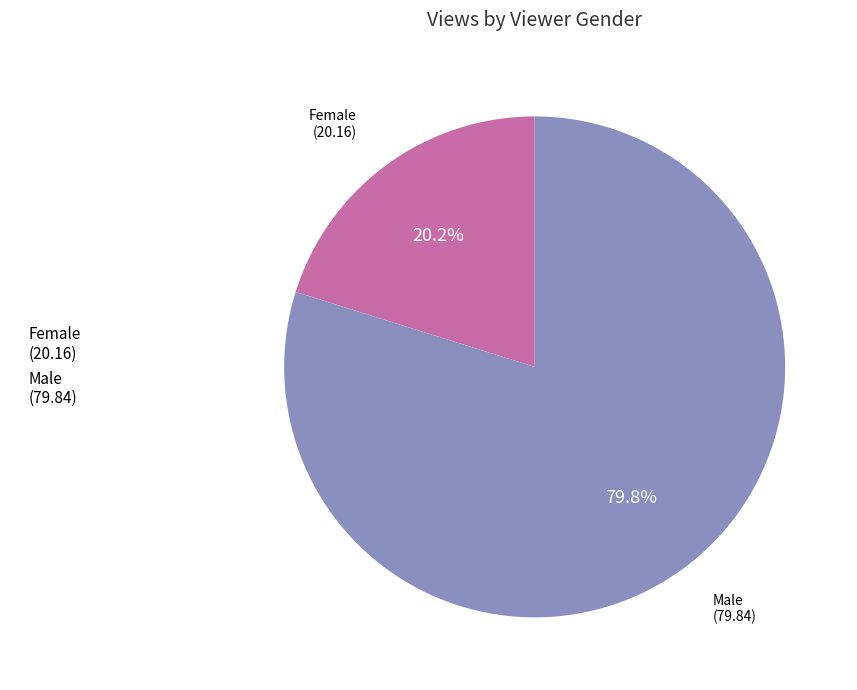

Is it true that Female is 34% of the pie?

False